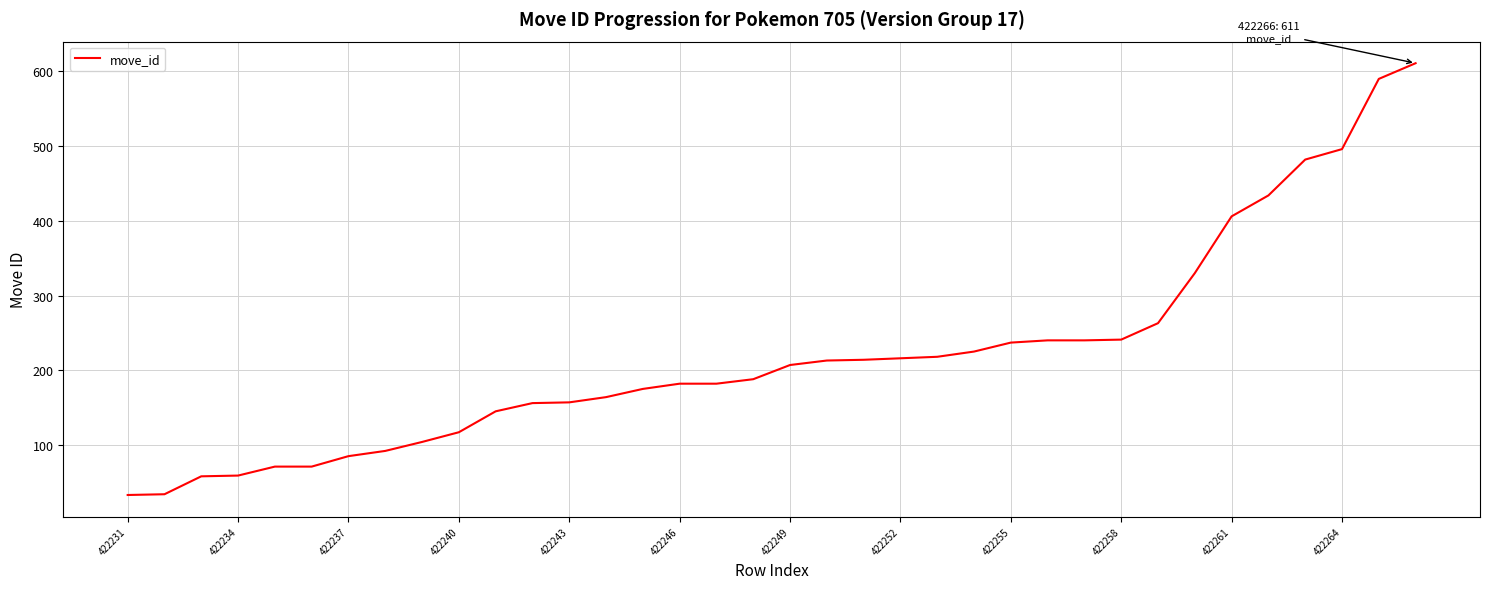

What is the average value?

220